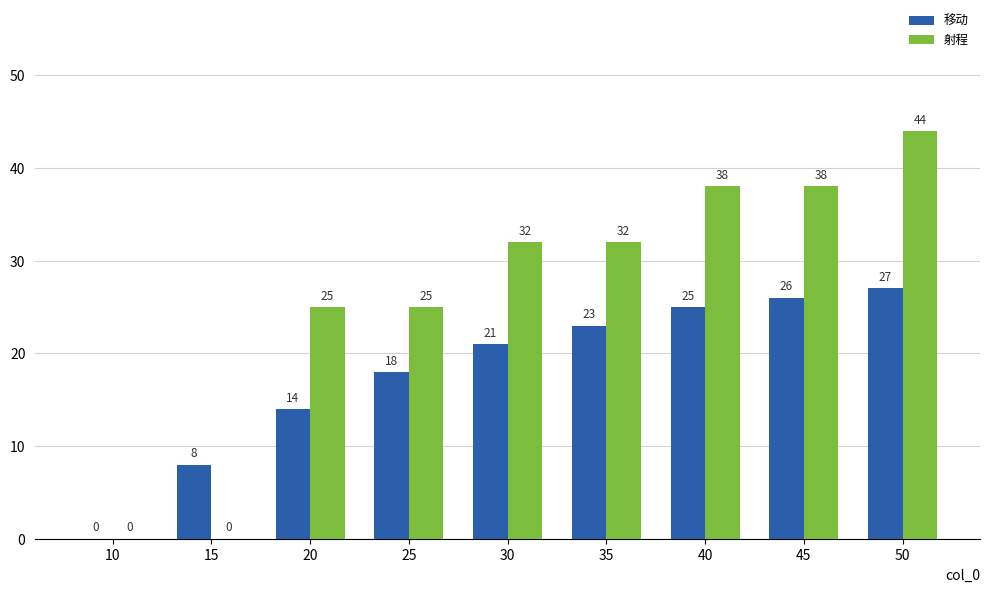

Which category has the highest value in the 射程 series?

50